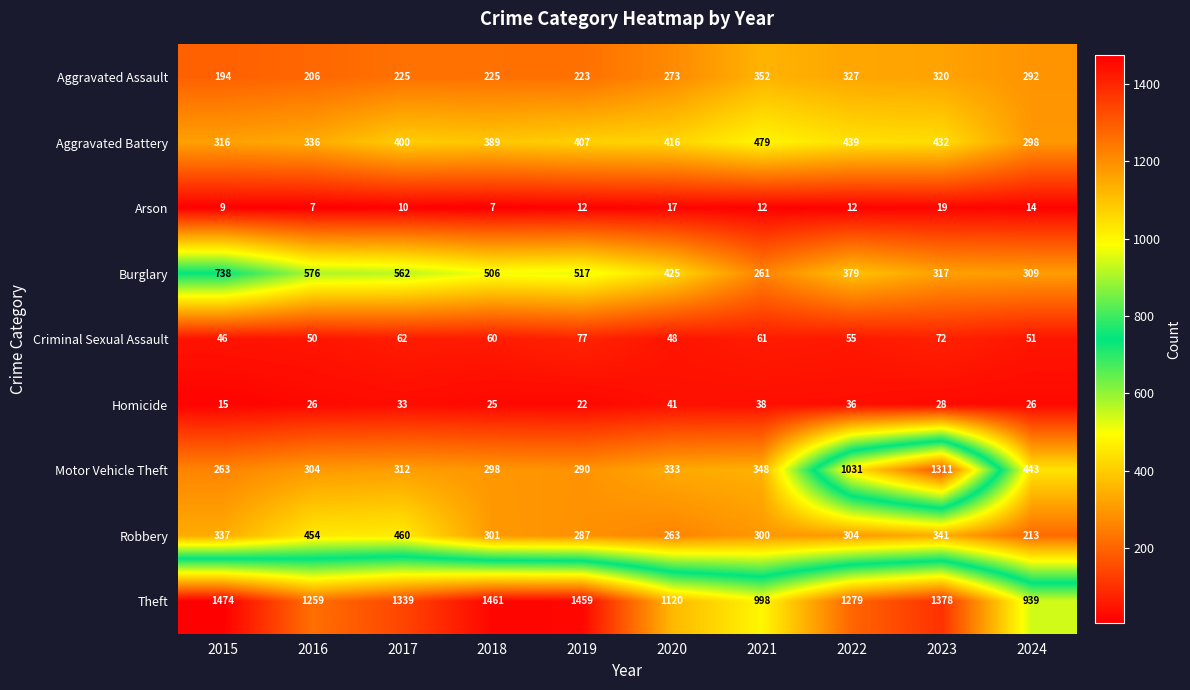

At 2015, list the series in order from largest to smallest.

Theft, Burglary, Robbery, Aggravated Battery, Motor Vehicle Theft, Aggravated Assault, Criminal Sexual Assault, Homicide, Arson